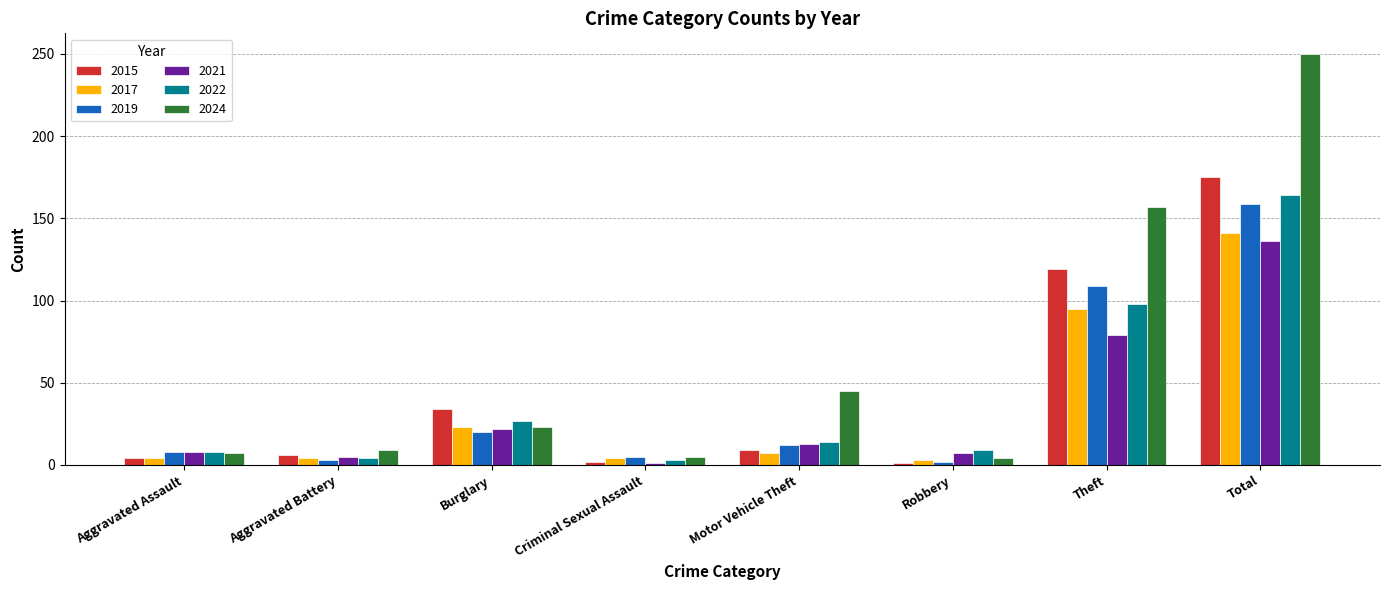

At which label does 2024 reach its peak?

Total